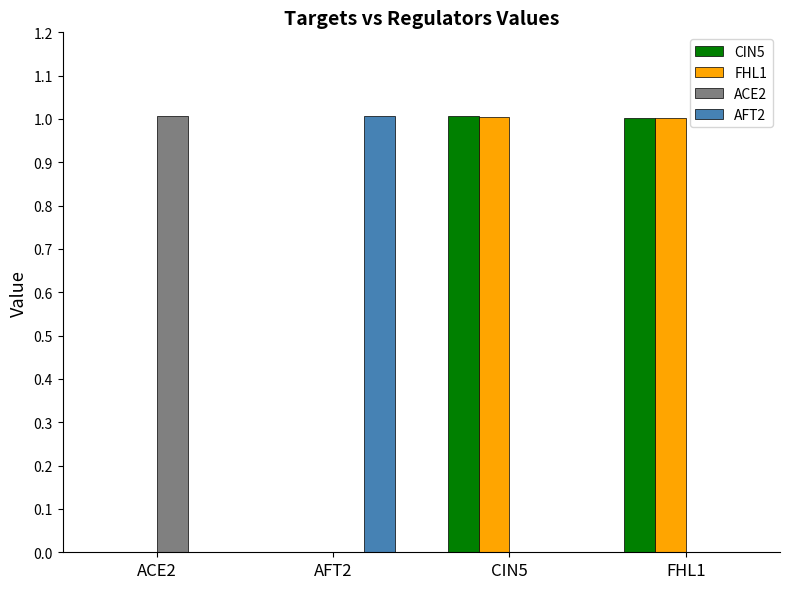

Where does the FHL1 series first go above 1?

CIN5